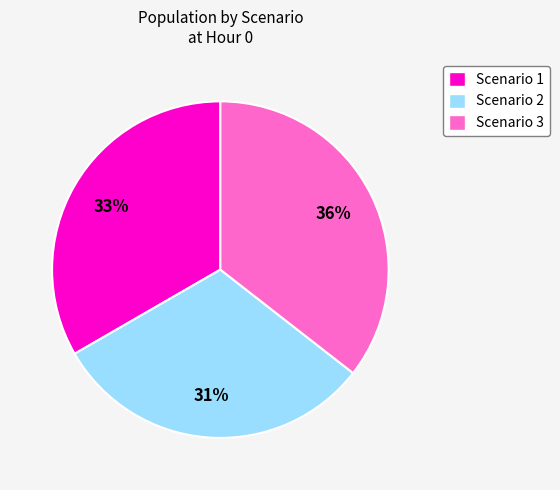

True or false: Scenario 3 accounts for 22% of the total.

False